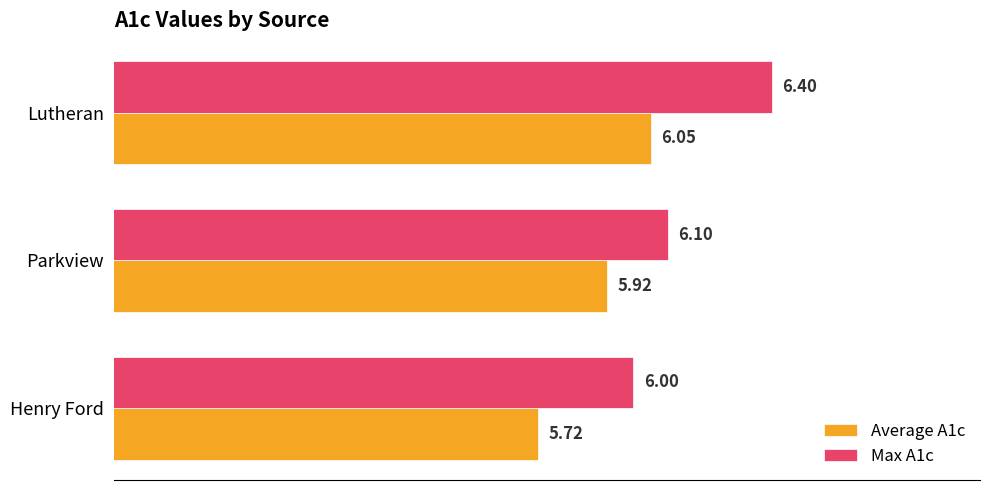

At which category does the chart reach its minimum across all series?

Henry Ford